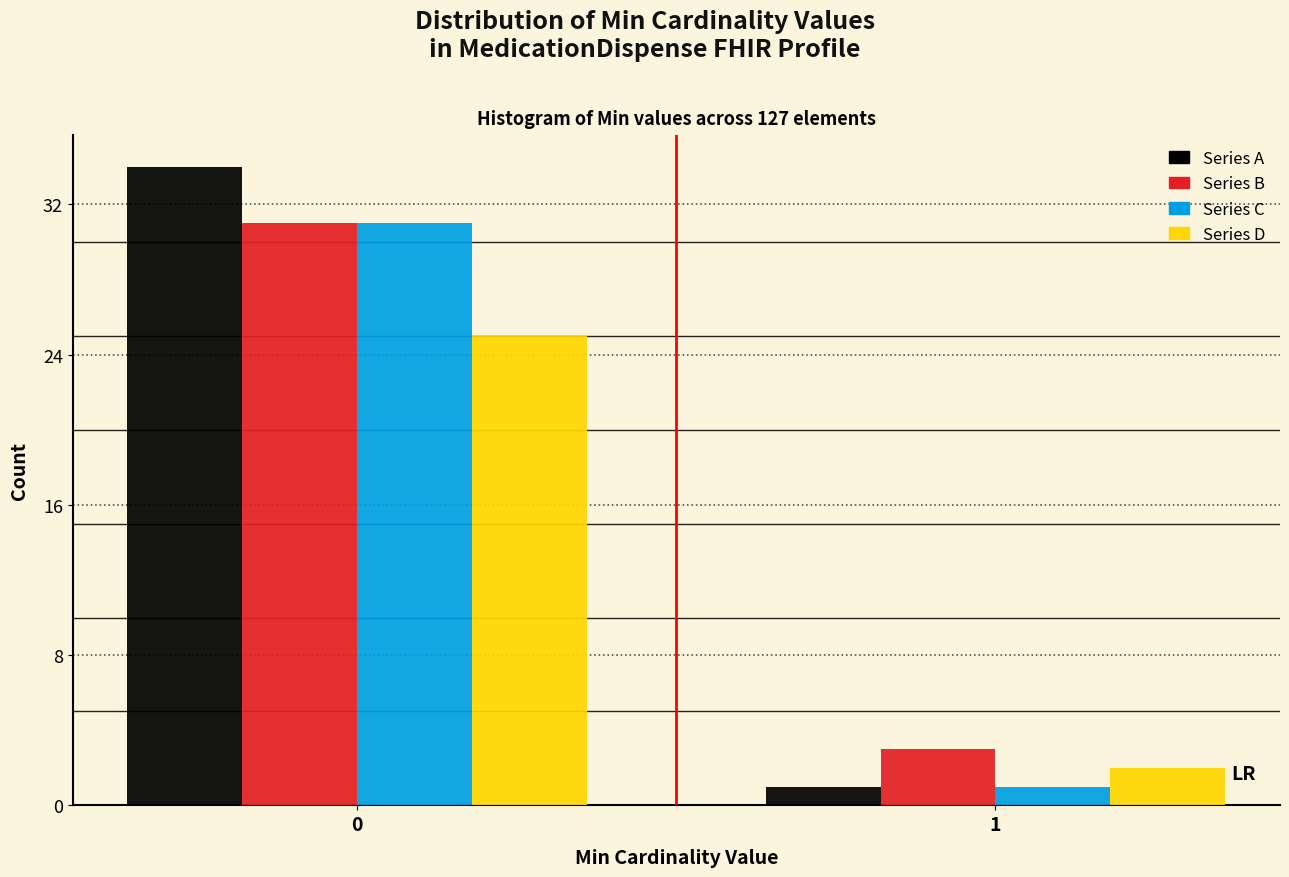

Reading left to right, what are all the values shown in this chart?

Series A: 0=34	1=1
Series B: 0=31	1=3
Series C: 0=31	1=1
Series D: 0=25	1=2